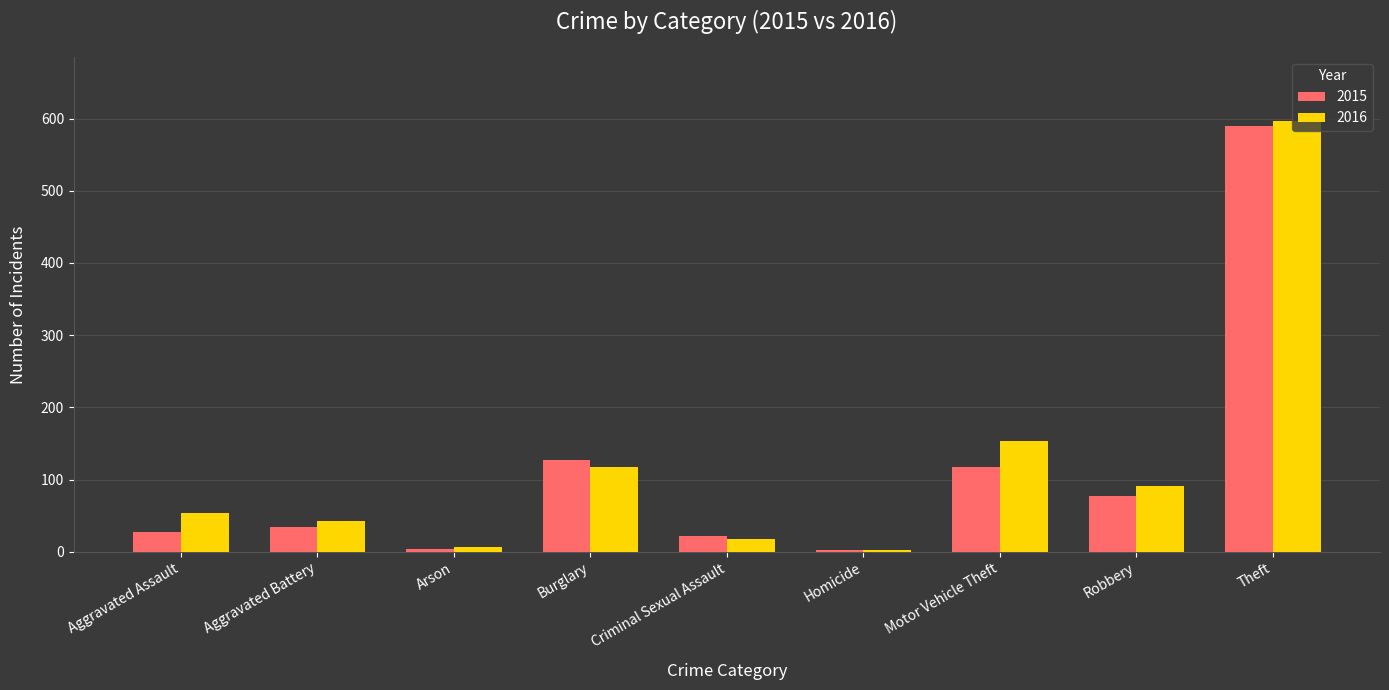

Are the bars horizontal?

No